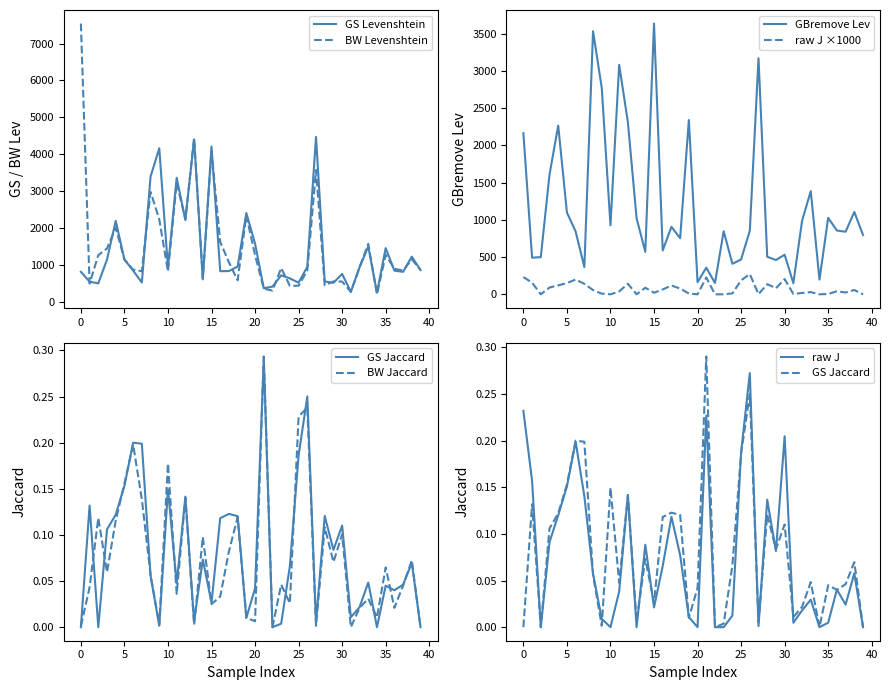

The value of GS Levenshtein at 15 is 4209. True or false?

True